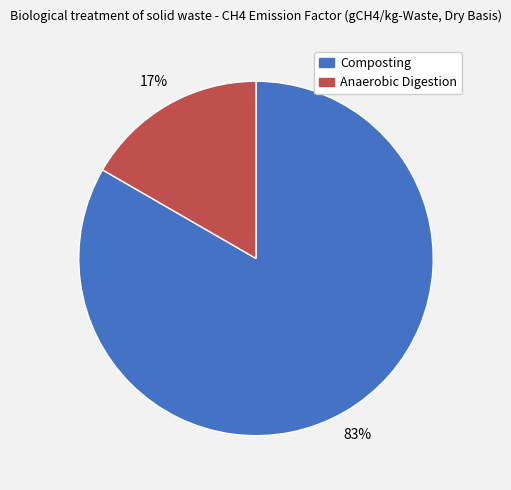

To the nearest percent, what is the combined percentage of Composting and Anaerobic Digestion?

100%